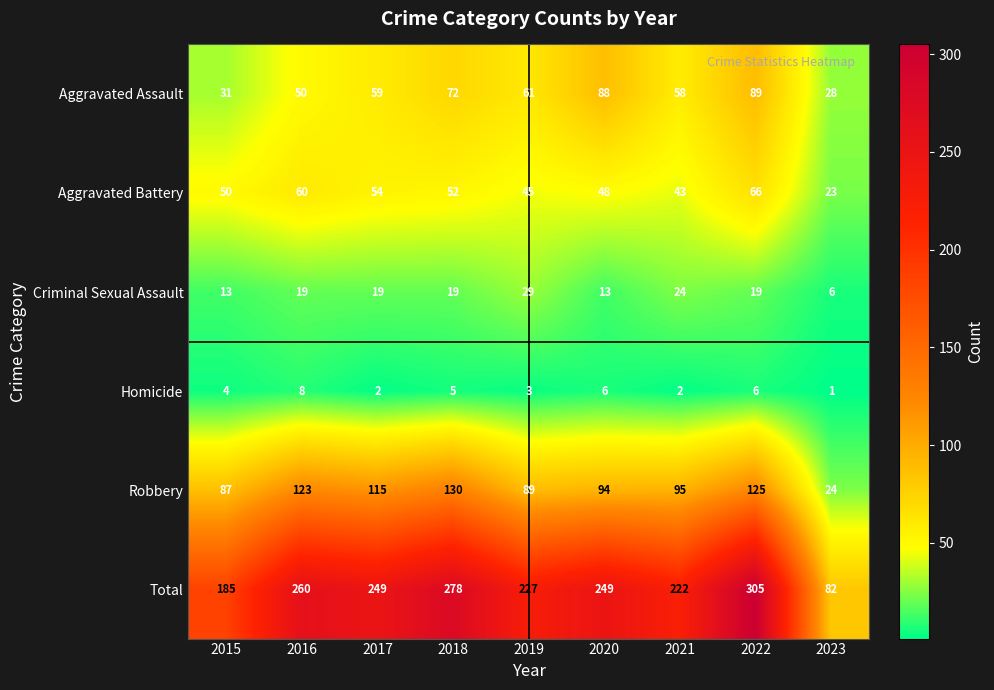

Read the Robbery value at 2017, to the nearest 5.

115